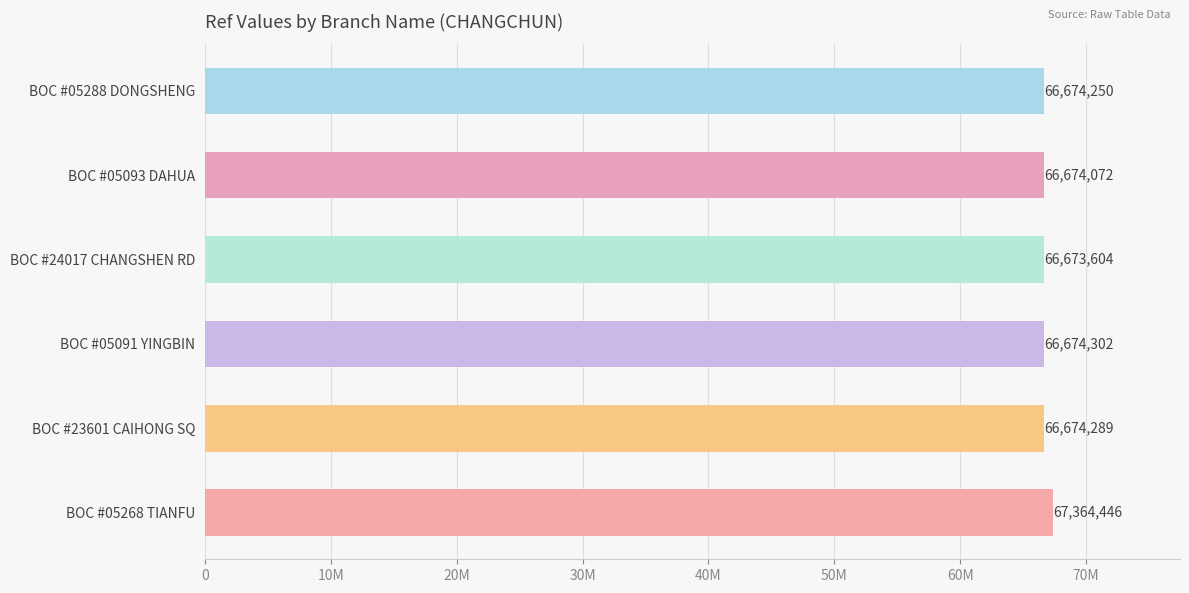

What is the minimum value shown in the chart?

66673604